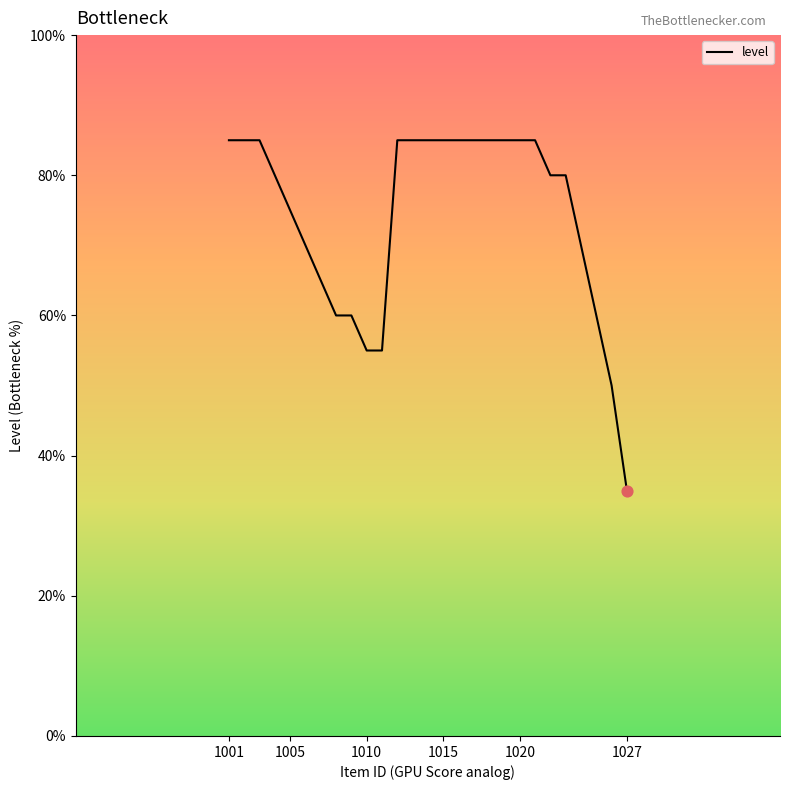

What is the difference between the maximum and minimum values?

50